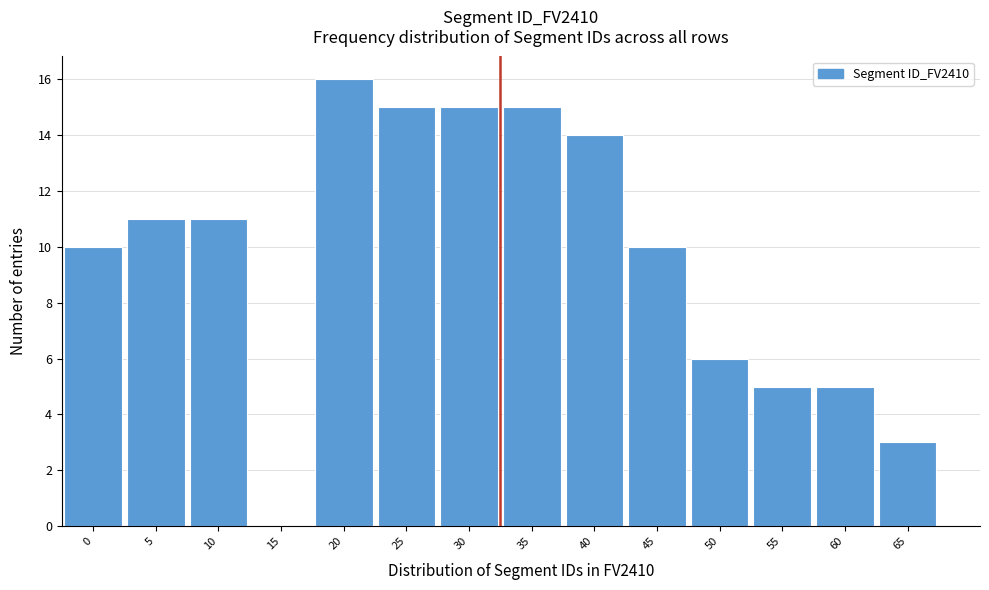

Reading left to right, list all the values displayed in this chart.

0=10	5=11	10=11	15=0	20=16	25=15	30=15	35=15	40=14	45=10	50=6	55=5	60=5	65=3